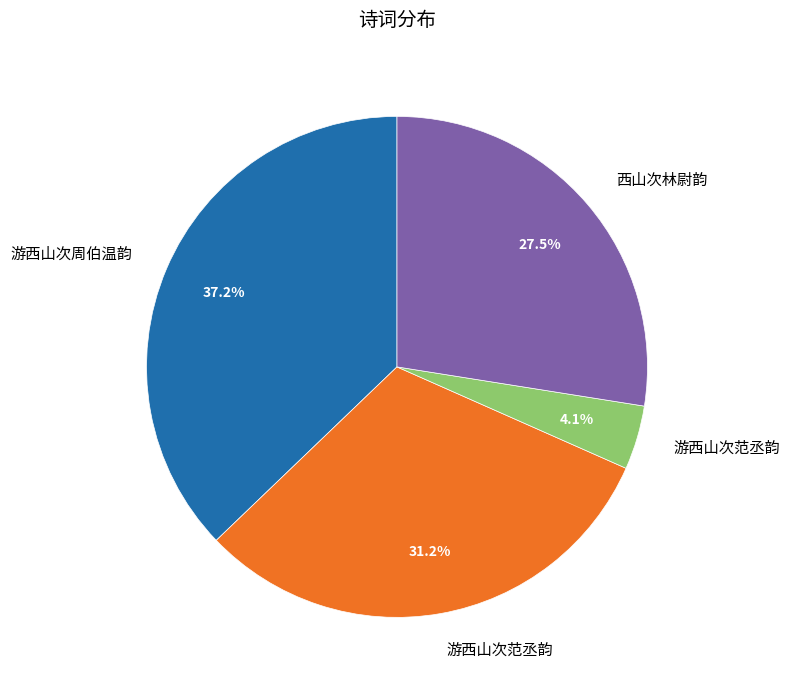

Does any single category account for the majority?

No